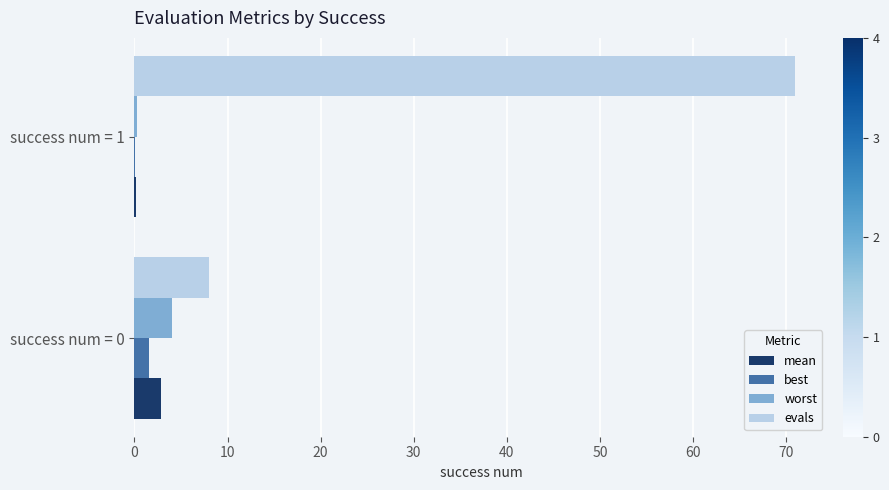

True or false: evals has a value of 8.0 at success num = 0.

True